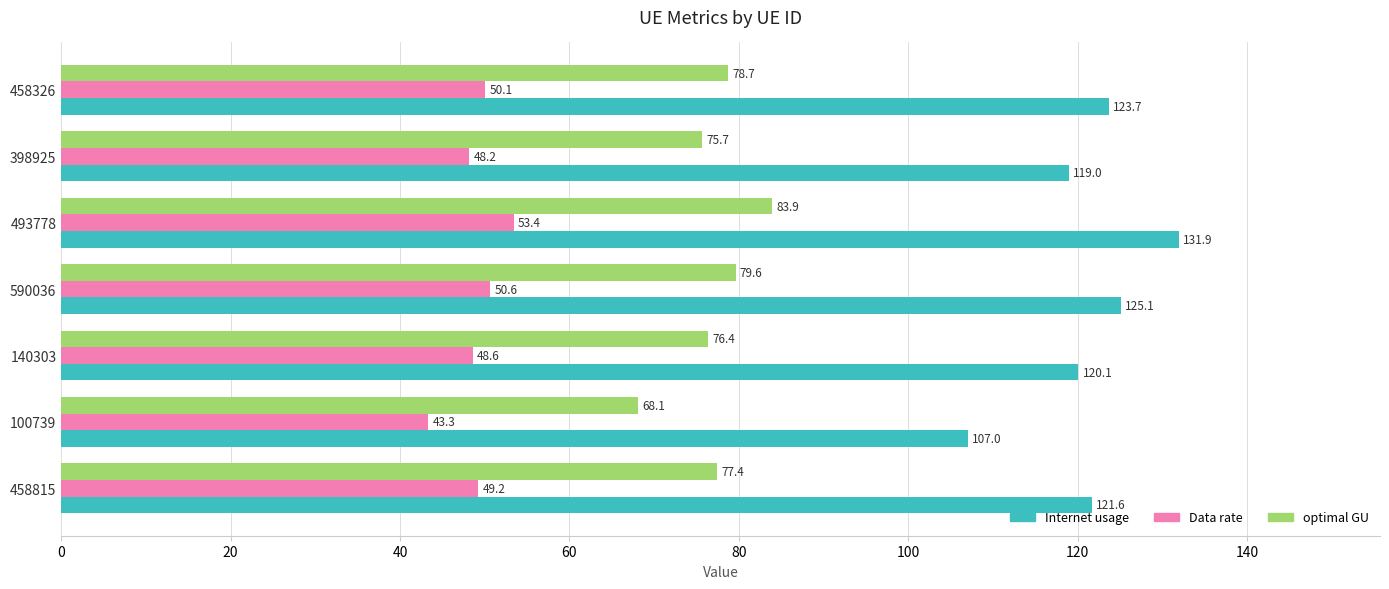

True or false: Internet usage has a value of 107.0 at 100739.

True